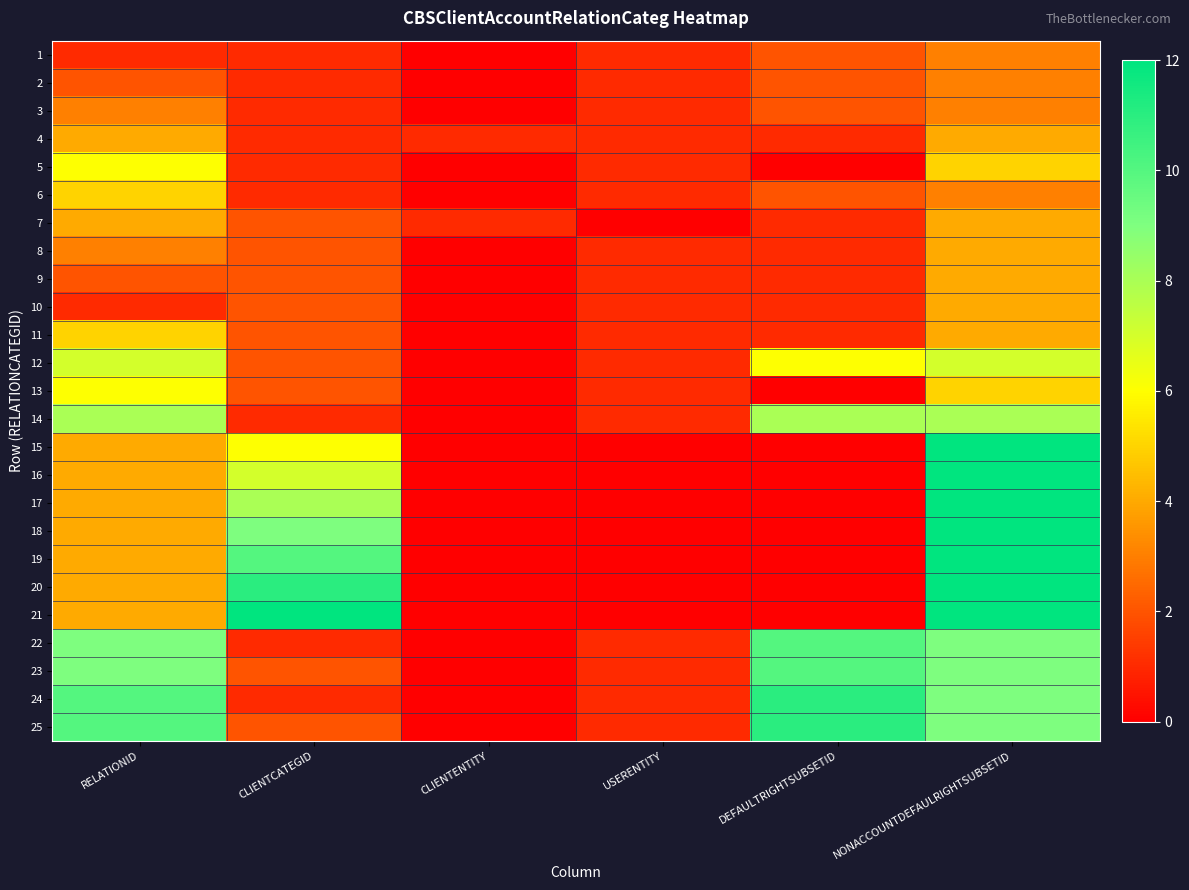

Which has a higher value, CLIENTCATEGID or NONACCOUNTDEFAULRIGHTSUBSETID?

NONACCOUNTDEFAULRIGHTSUBSETID